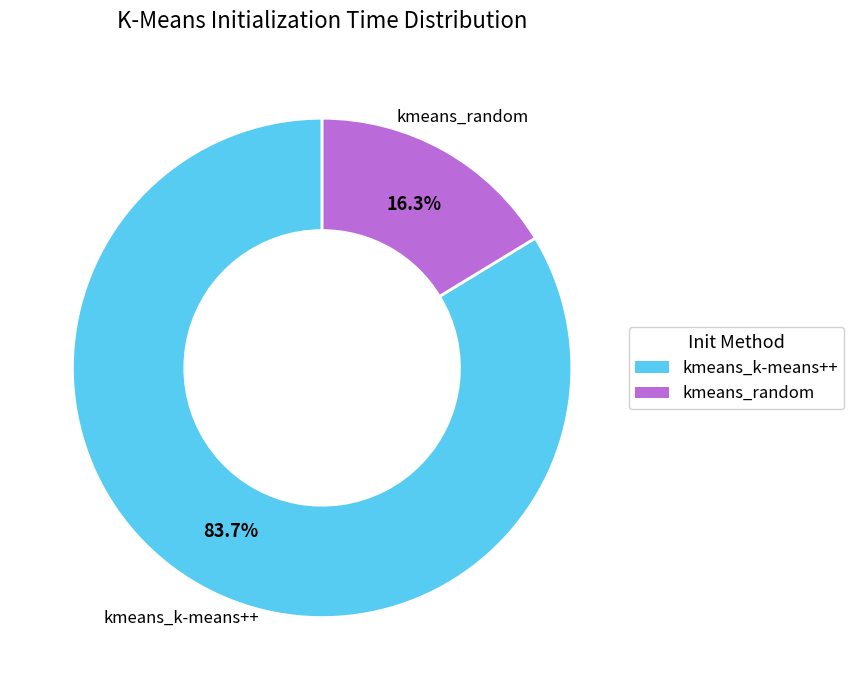

Which category accounts for the majority?

kmeans_k-means++